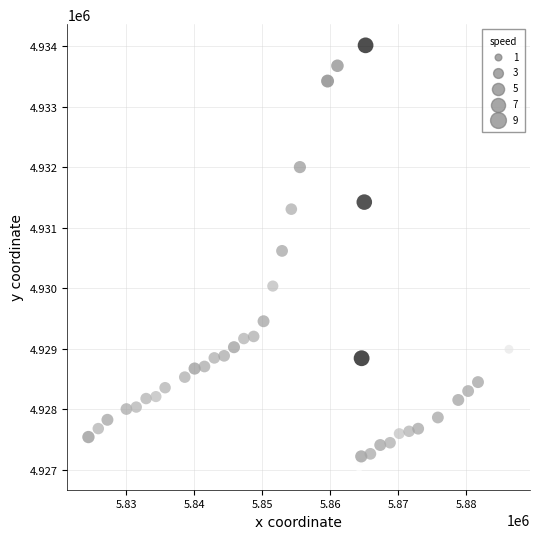

What Y value in the scatter plot is closest to 4930520?

4930620.9